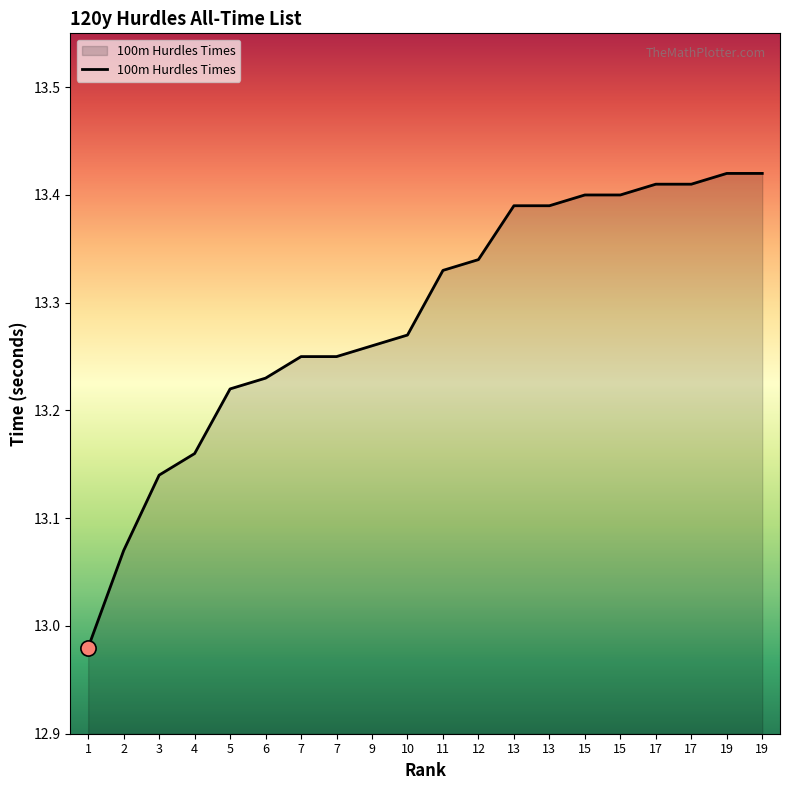

What is the change in value from 1 to 4?

+0.2